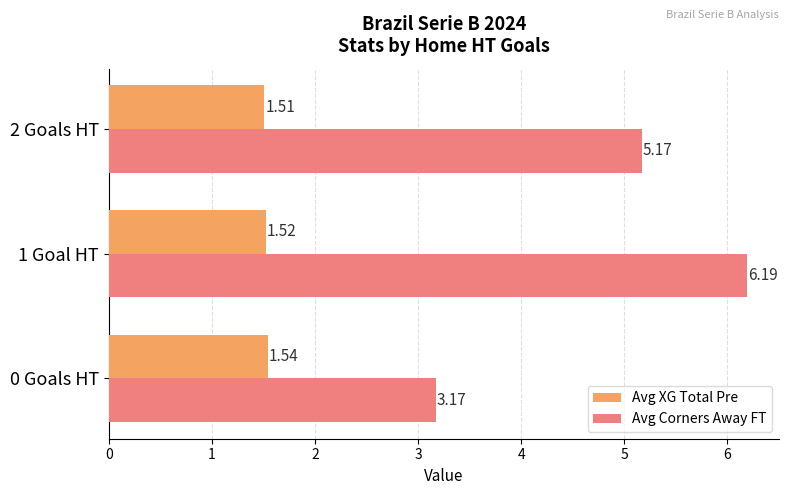

List the labels in order of Avg XG Total Pre value, smallest first.

2 Goals HT, 1 Goal HT, 0 Goals HT